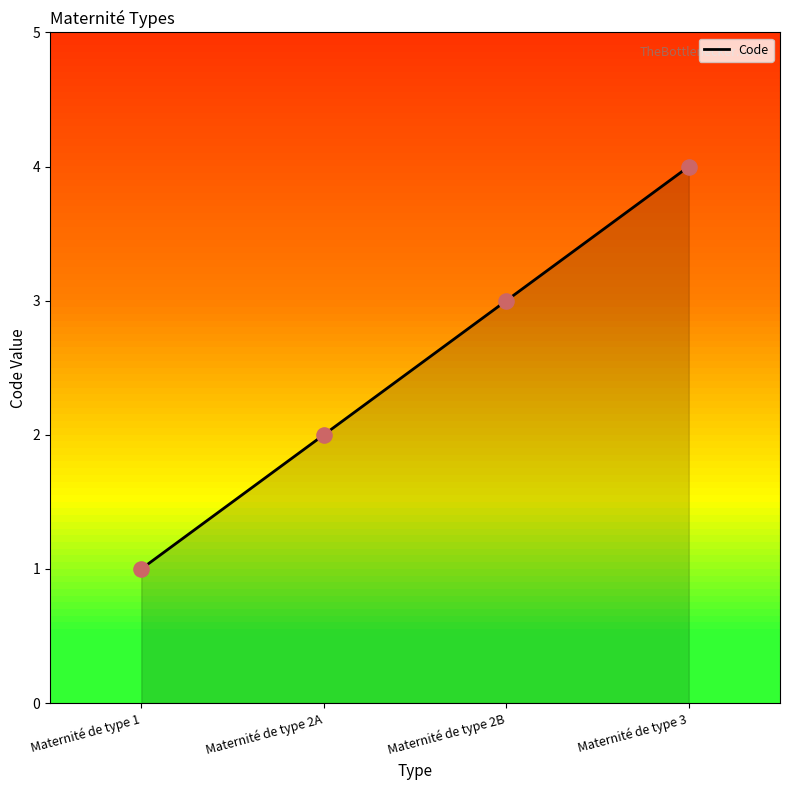

What is the change in value from Maternité de type 1 to Maternité de type 2A?

+1